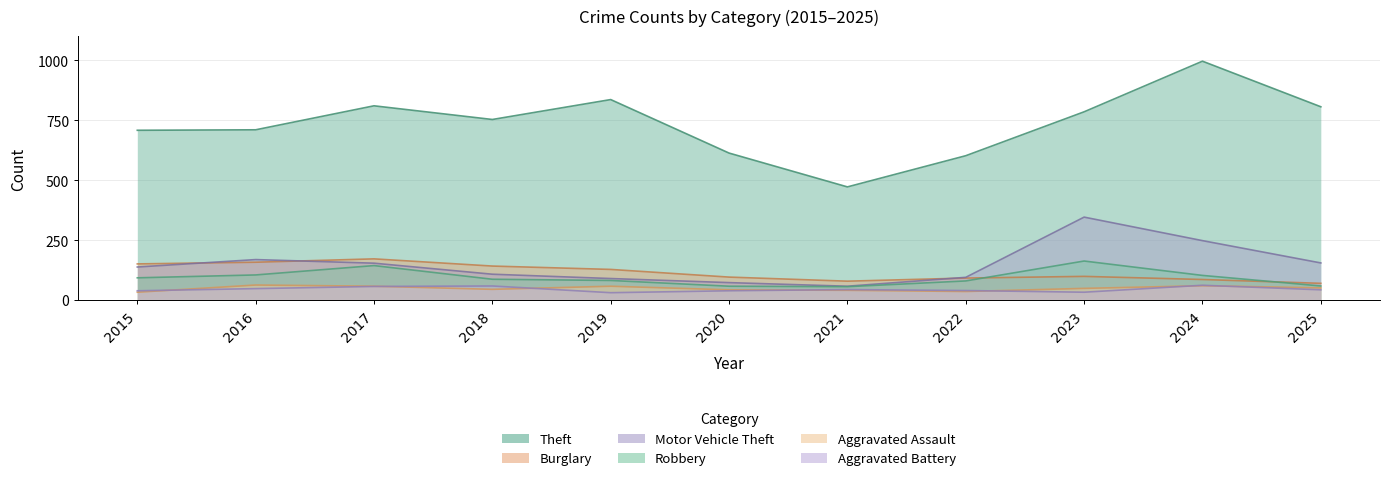

What is the difference between the maximum and second lowest values in the Robbery series?

105